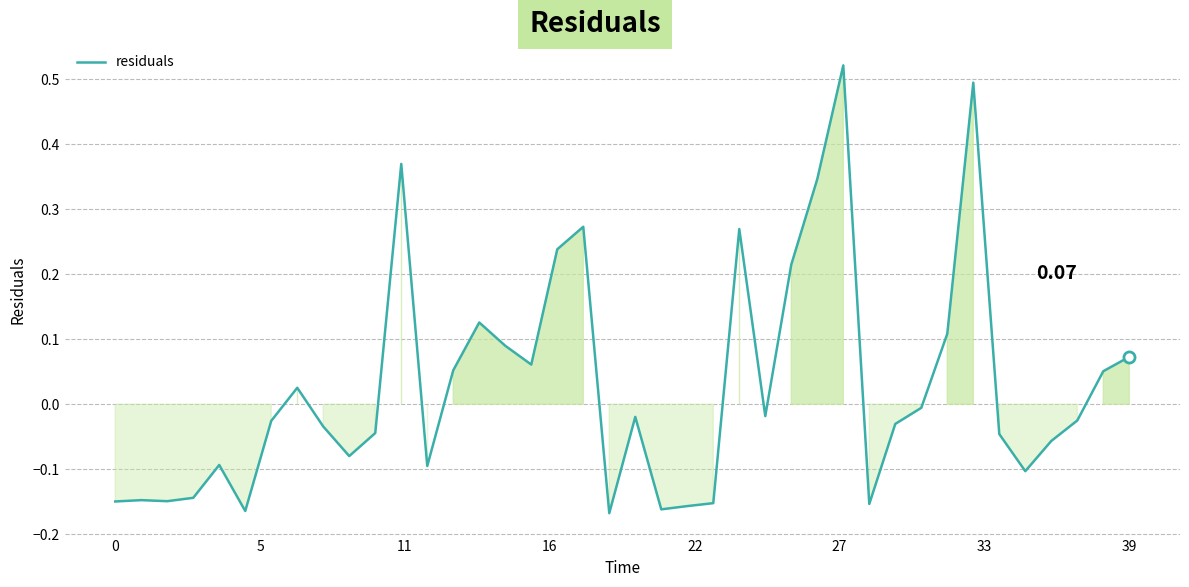

What is the difference between the maximum and minimum values?

0.7